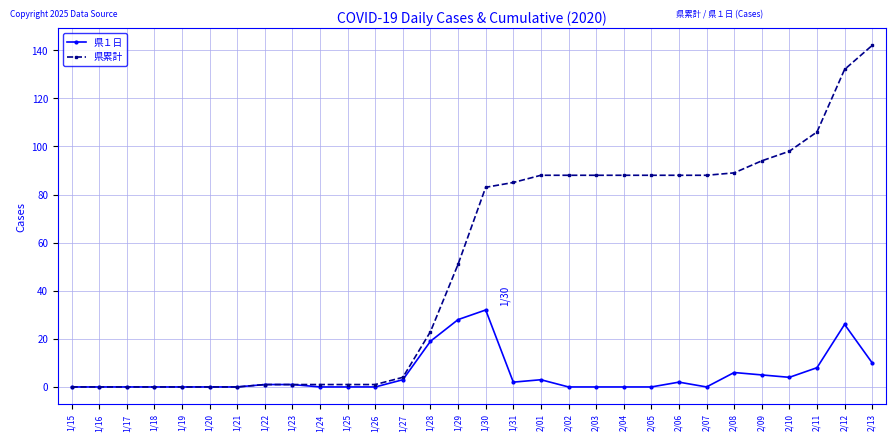

How many series are shown in this chart?

2